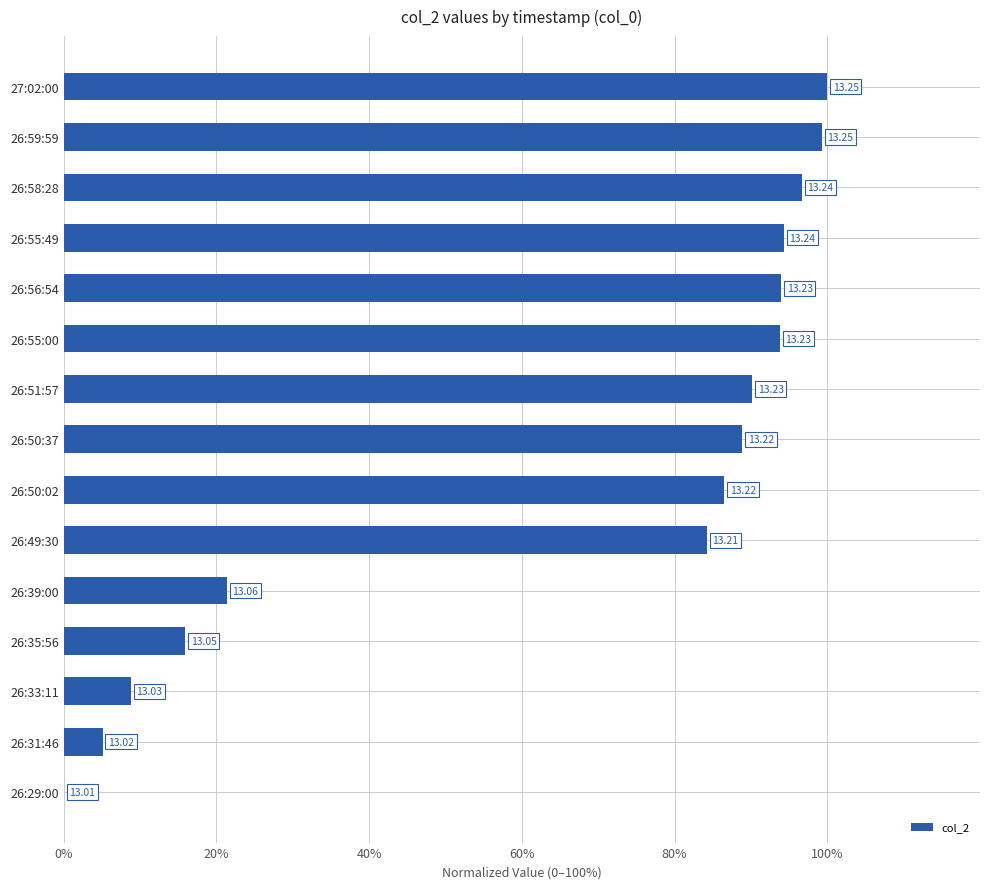

How many categories are shown in the chart?

15